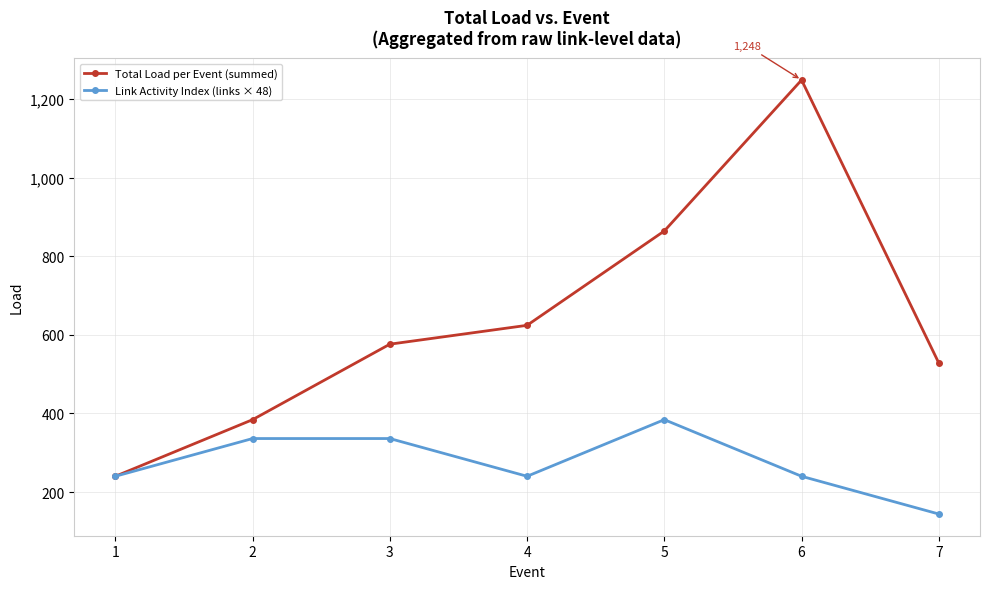

What is the spread (max minus min) of values at 4?

384